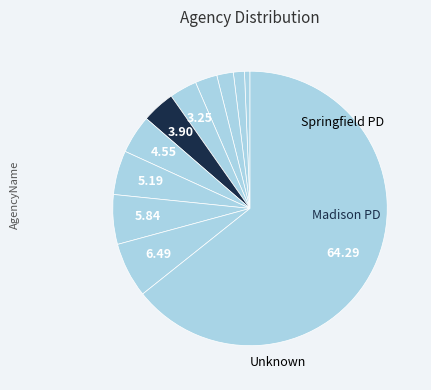

How many slices are in this pie chart?

11